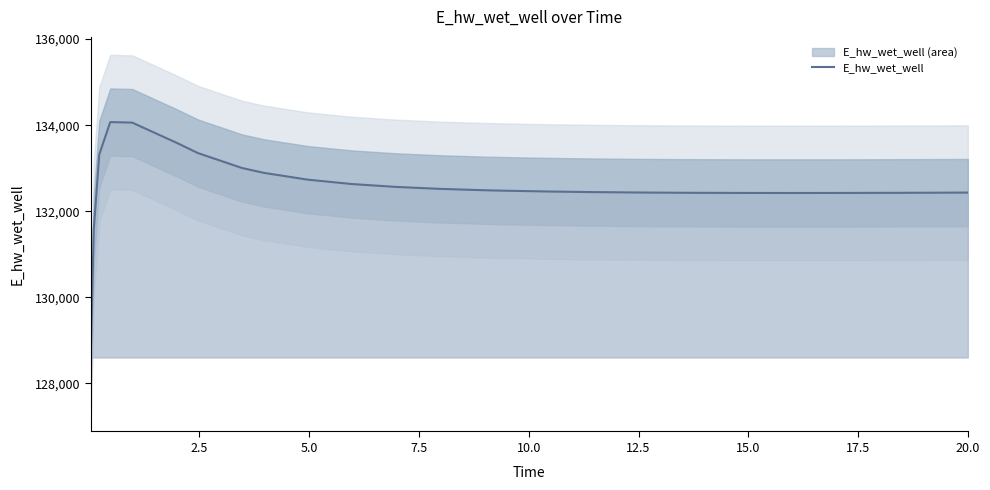

What is the maximum value for E_hw_wet_well?

134071.2